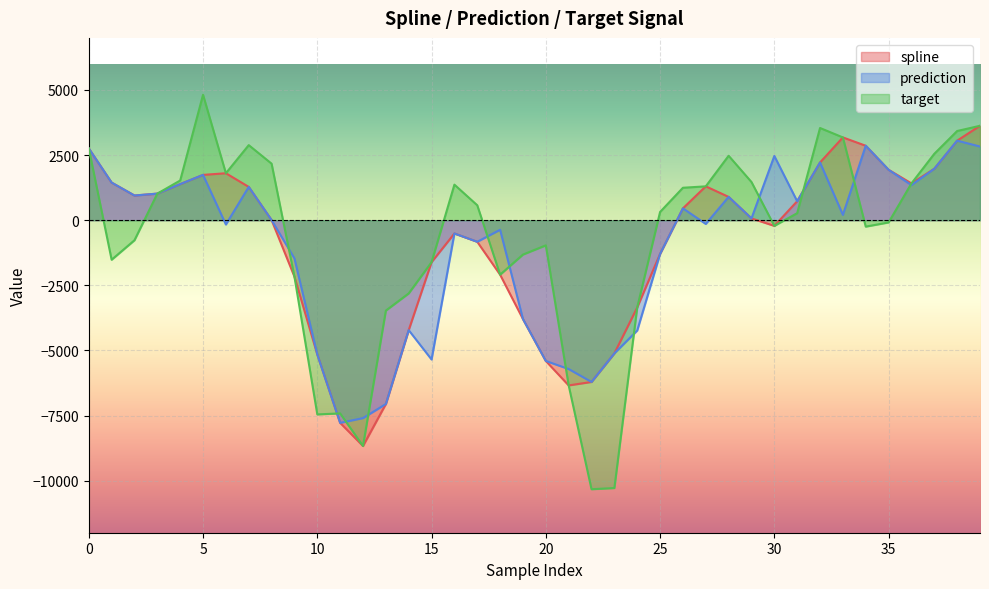

What are all the series names shown in the legend?

spline, prediction, target